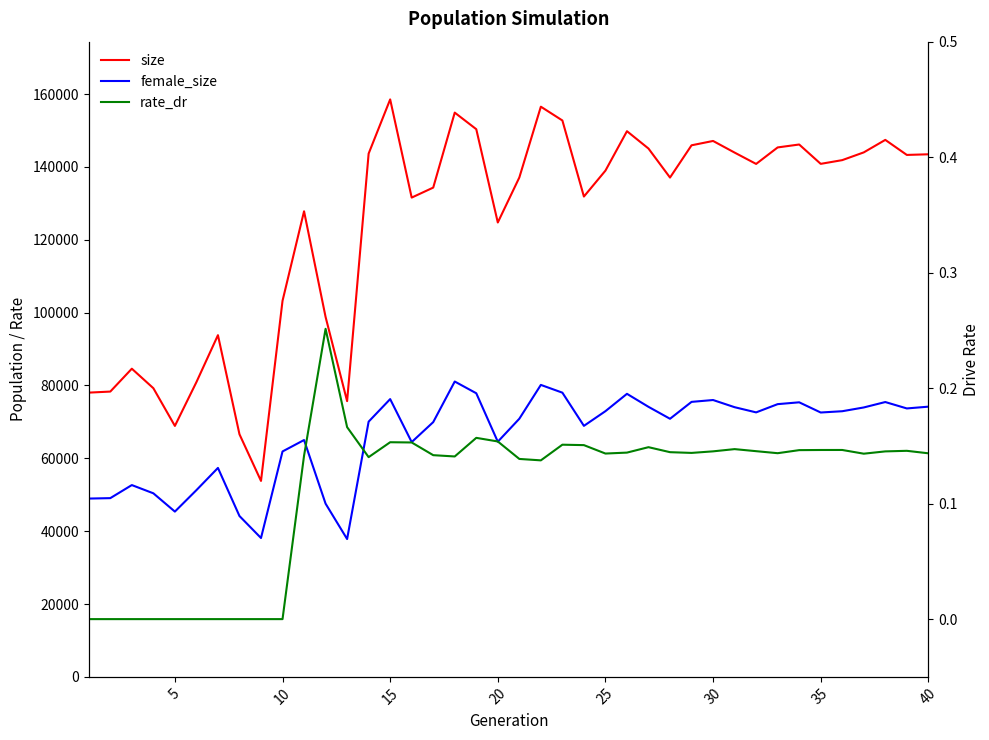

What are all the series names shown in the legend?

size, female_size, rate_dr